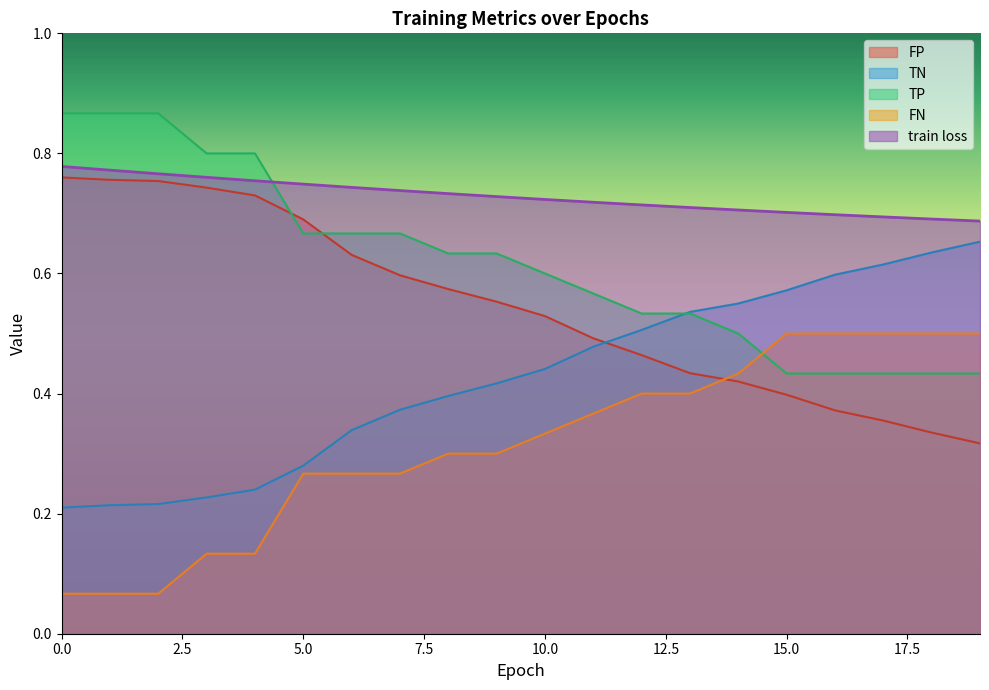

How many lines are shown in the chart?

5